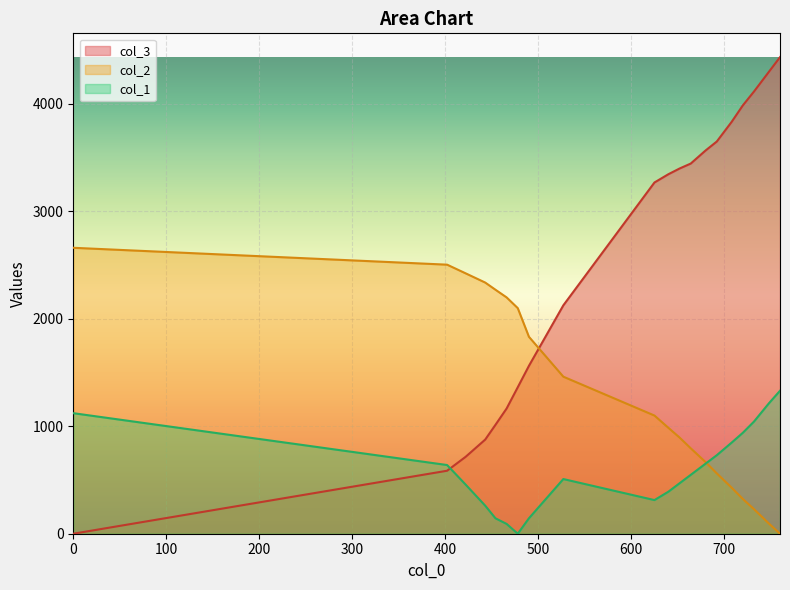

Is the value of col_1 at 443 greater than the value of col_3 at 0?

Yes